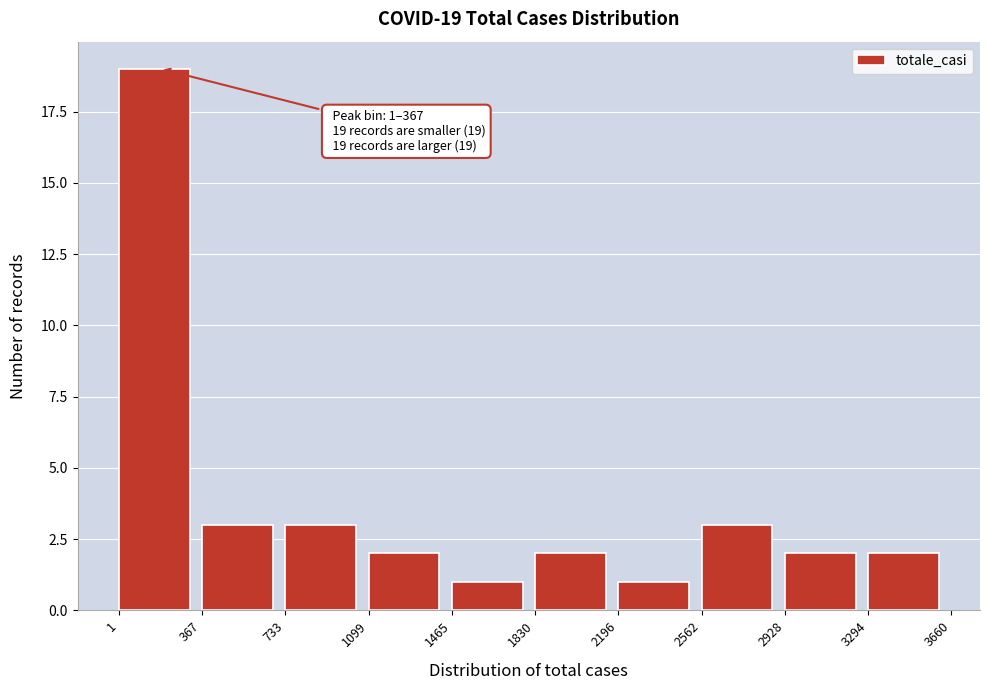

Over which range of the x-axis is the bar tallest?

1 to 367